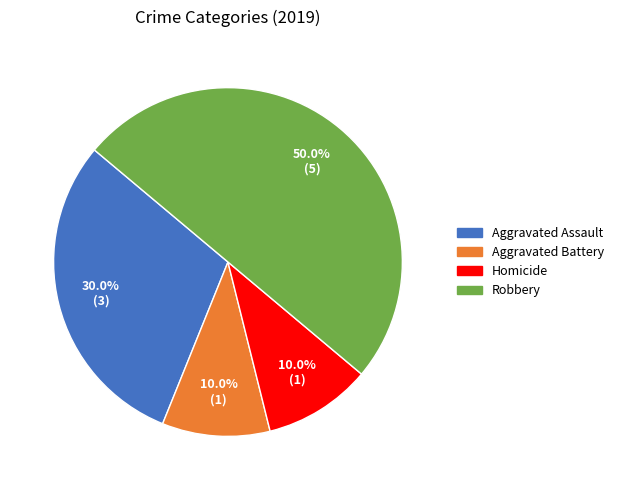

How many segments does this pie chart have?

4